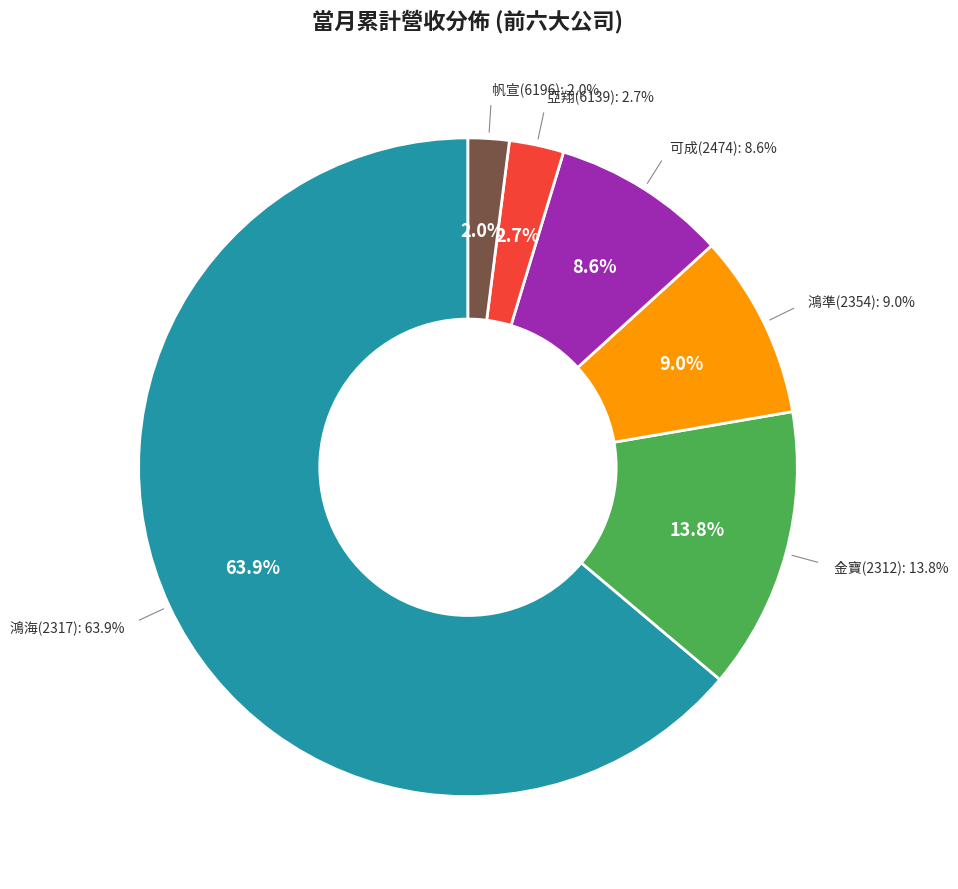

What is the majority slice?

鴻海(2317)